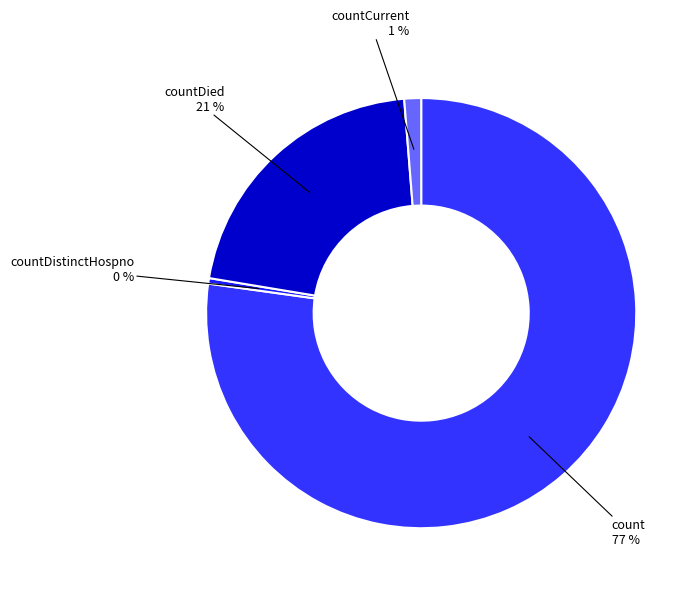

Rank the categories by value from highest to lowest.

count, countDied, countCurrent, countDistinctHospno